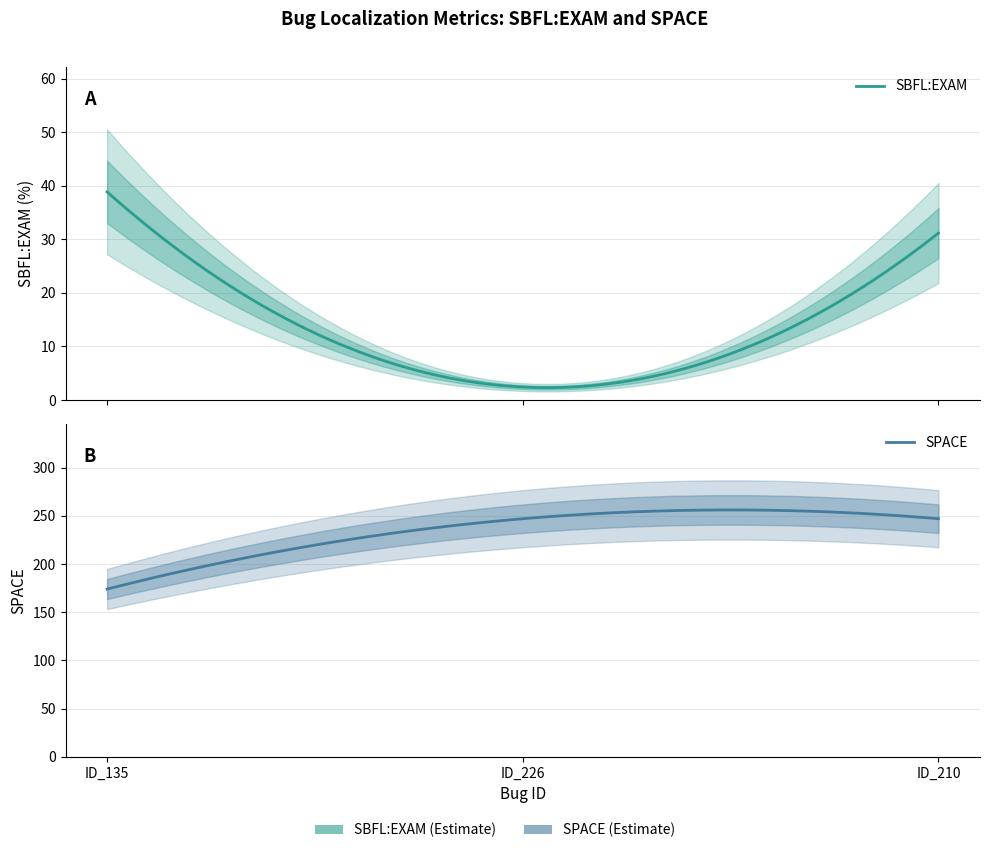

What is the label of the 2nd point from the left?

ID_226